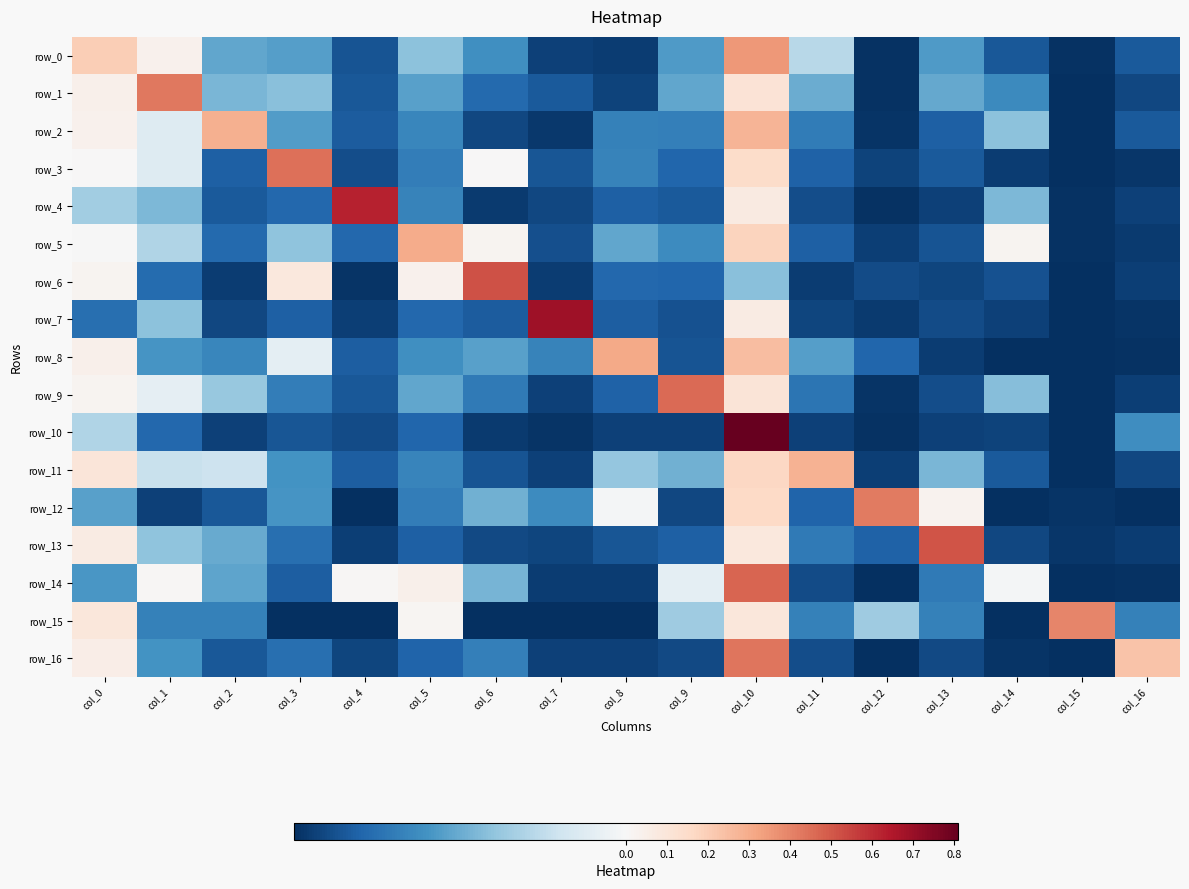

How many values in row_16 are above zero?

3